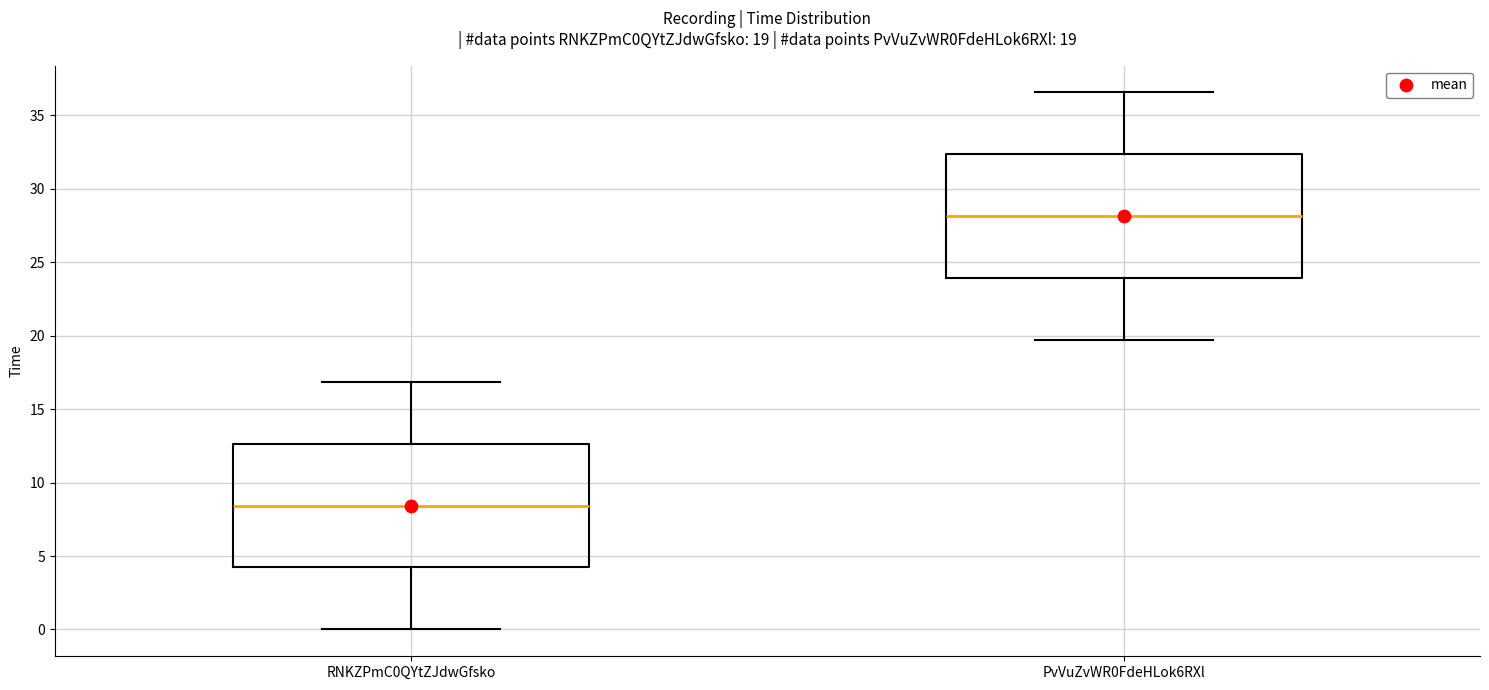

Which box's median line is the lowest?

RNKZPmC0QYtZJdwGfsko